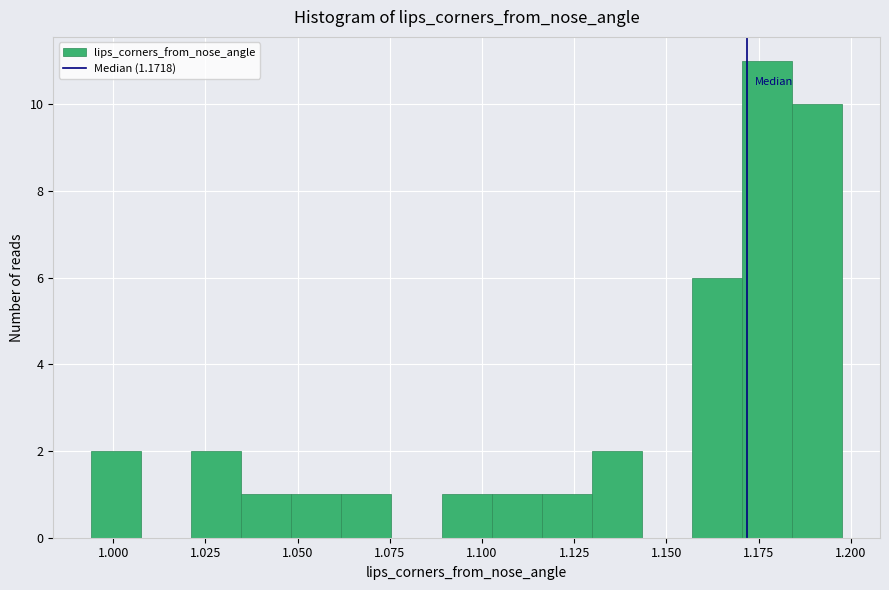

Around what value on the x-axis is the tallest bar? Give the approximate position of its centre, as read against the axis.

1.175